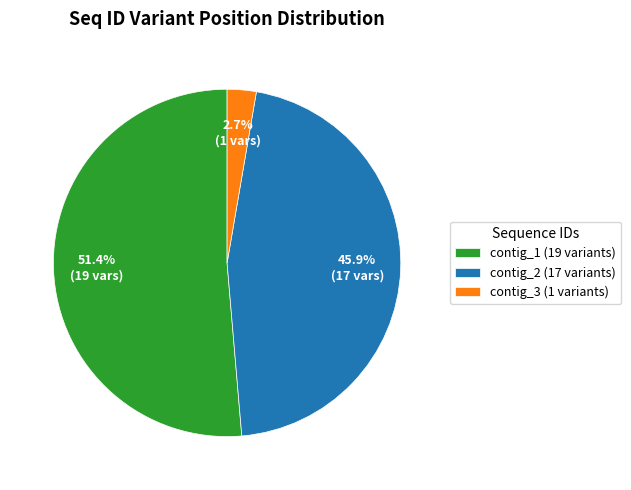

Is contig_1 (19 variants) the majority of the pie?

Yes